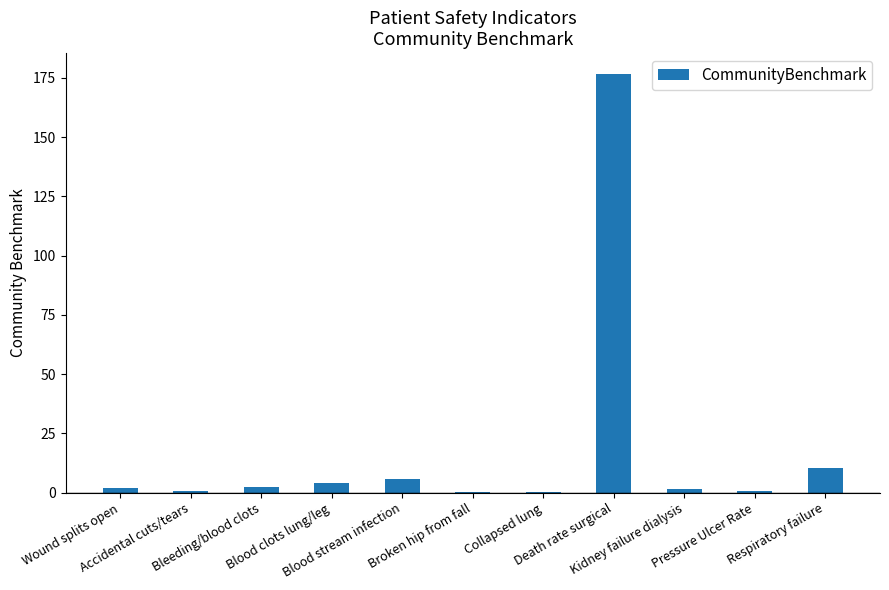

What is the average value?

18.6